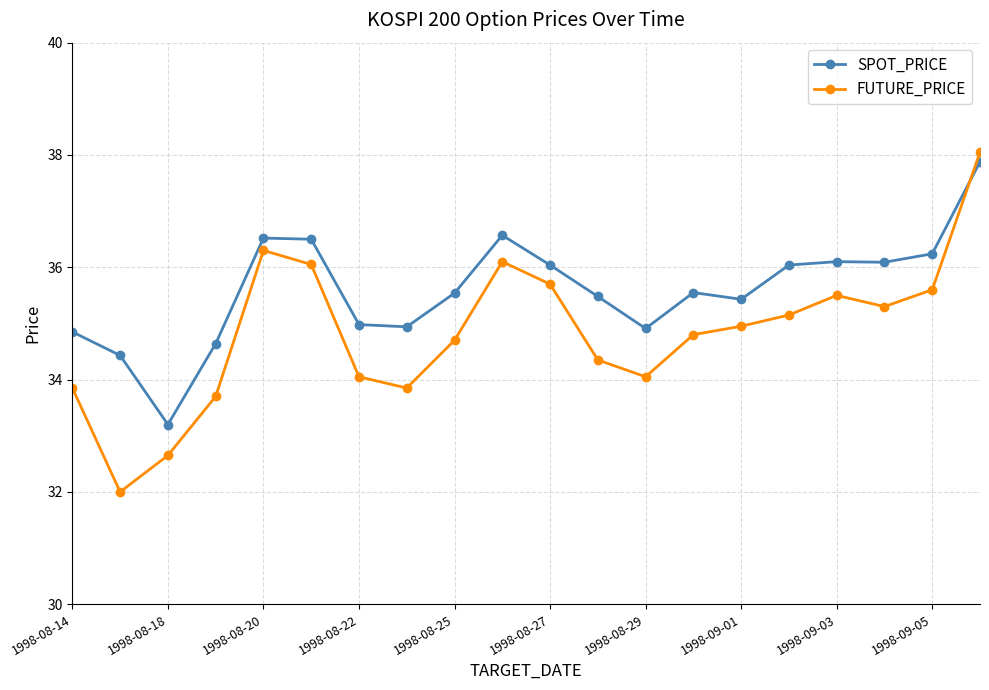

What is the sum of all FUTURE_PRICE values?

696.7